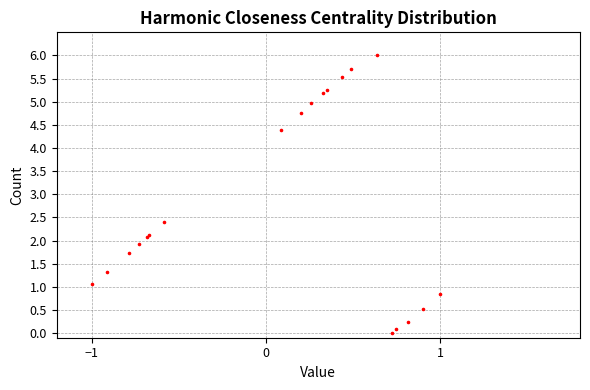

What Y value in the scatter plot is closest to 3?

2.4